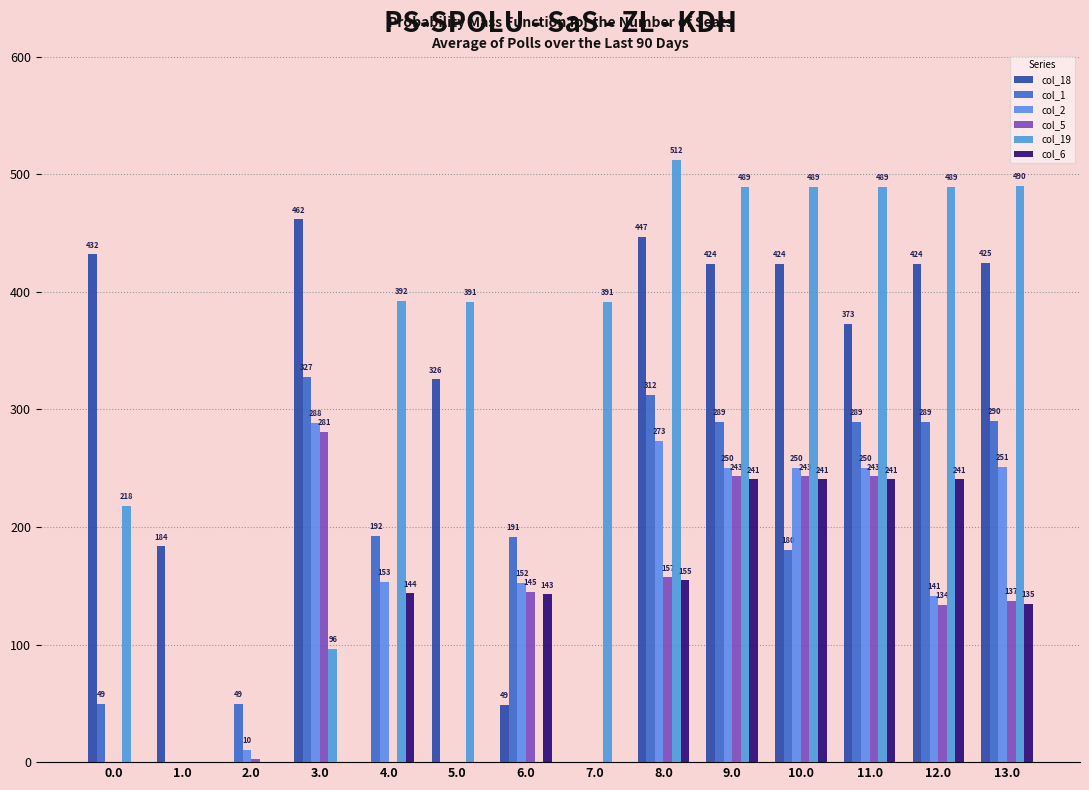

What is the spread (max minus min) of values at 9.0?

248.6